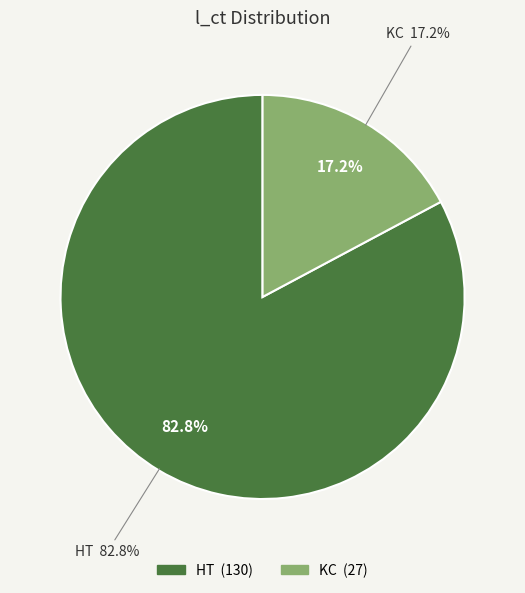

Is it true that HT is 74% of the pie?

False